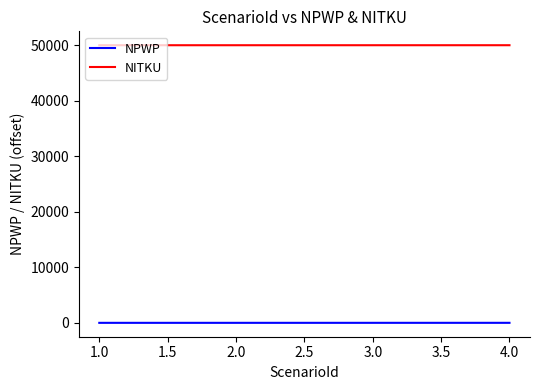

What is the sum of all NITKU values?

200006